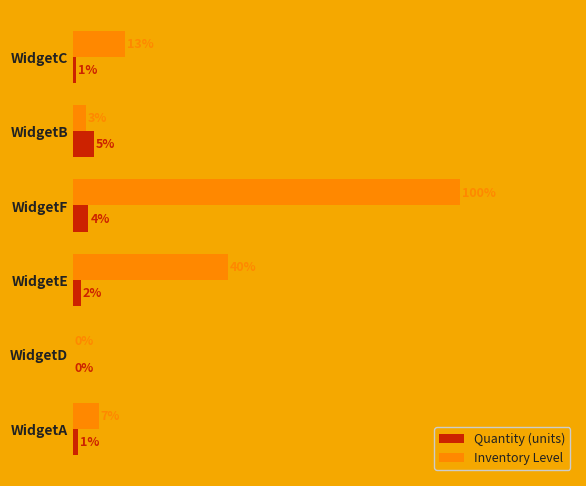

Which category has the highest value across all series?

WidgetF